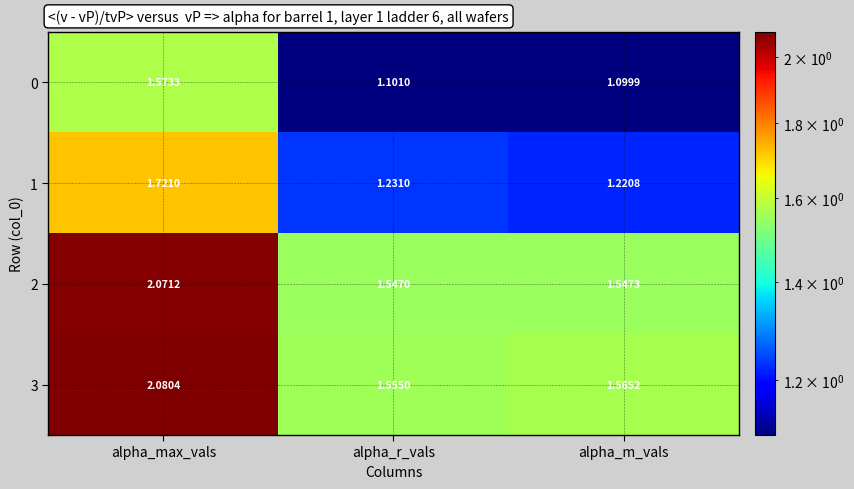

At which label is 2 closest to 1?

alpha_r_vals